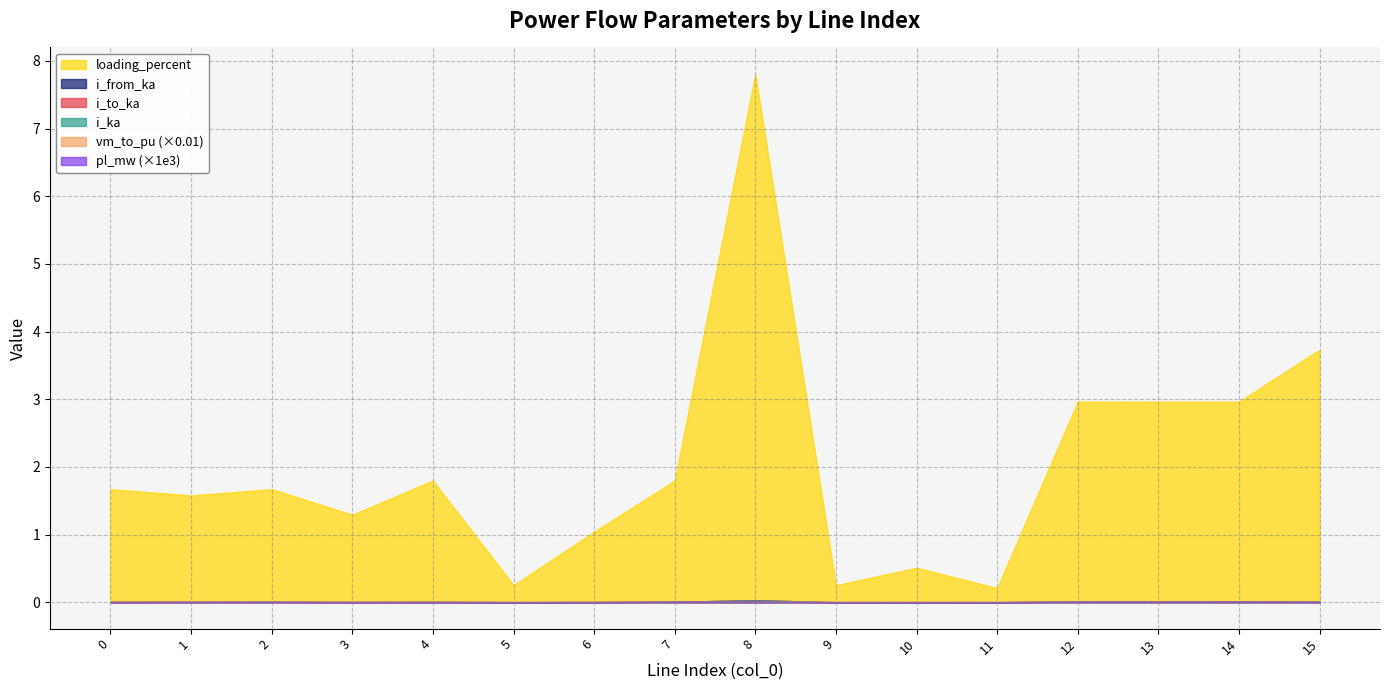

Where is the first local minimum for loading_percent?

1